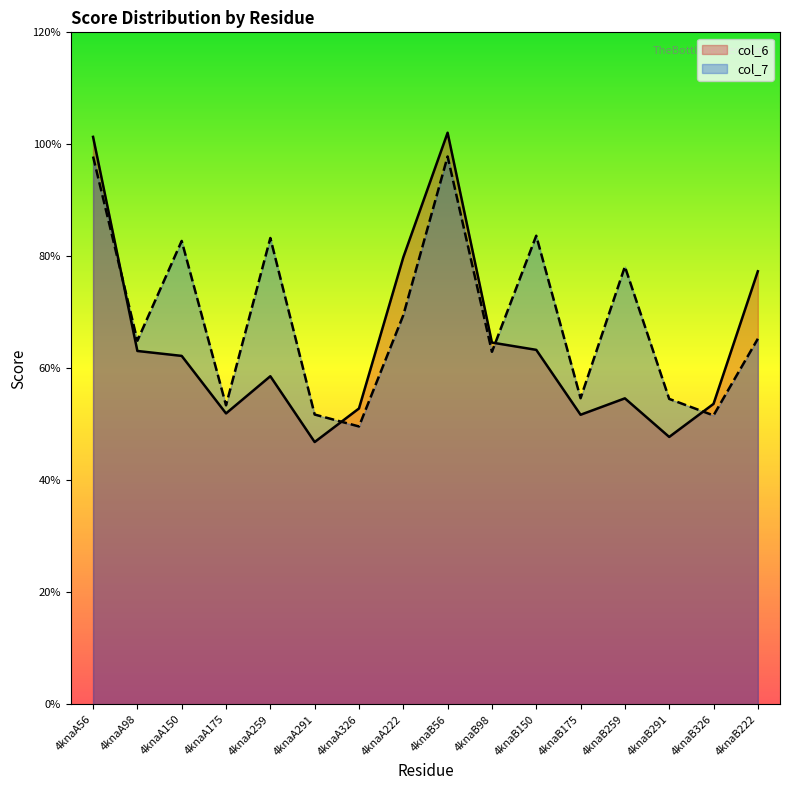

What is the average value of the col_6 series?

6.4